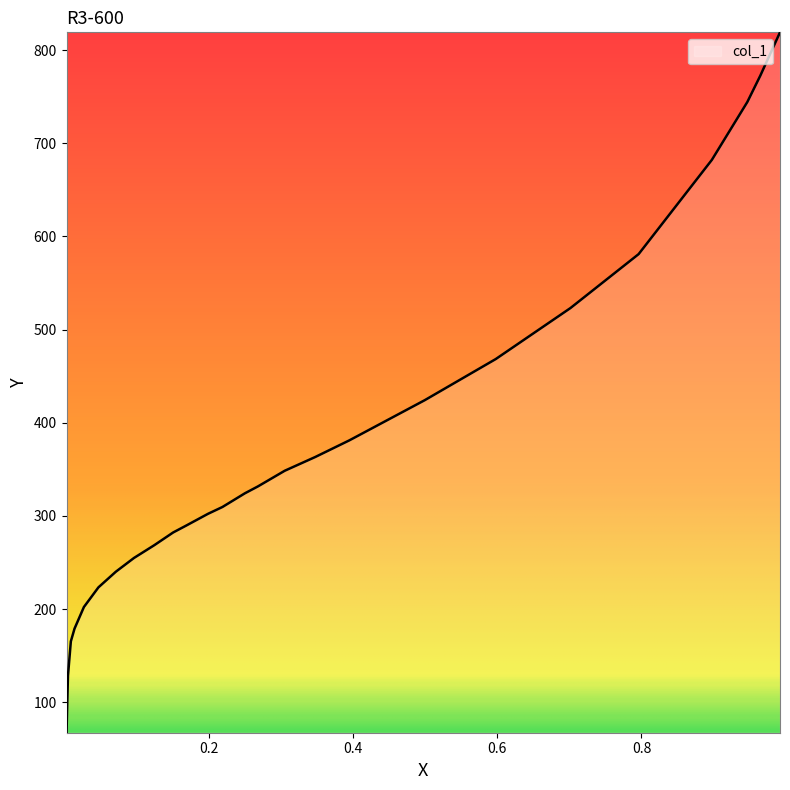

Is it true that the value at 0.009 is 165.5?

True